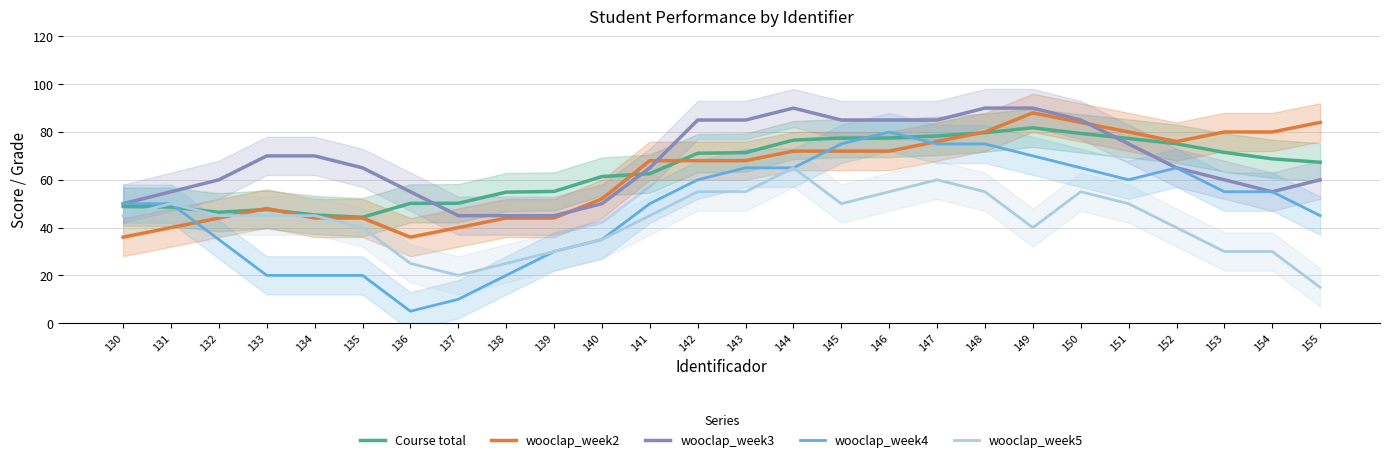

At which category does Course total reach its first local peak?

133